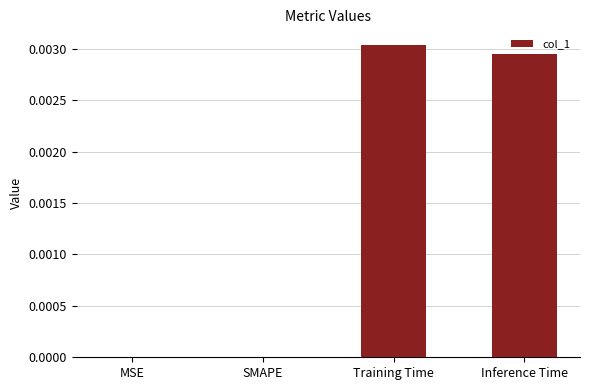

True or false: the data shows 0.0 at MSE.

True